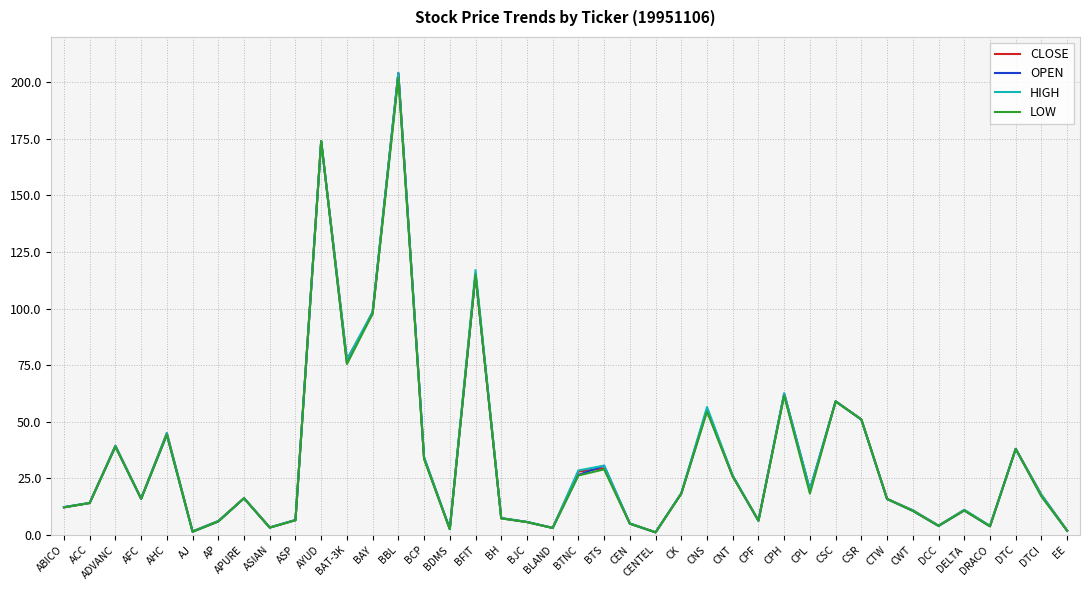

True or false: HIGH has a value of 23.3 at BAT-3K.

False